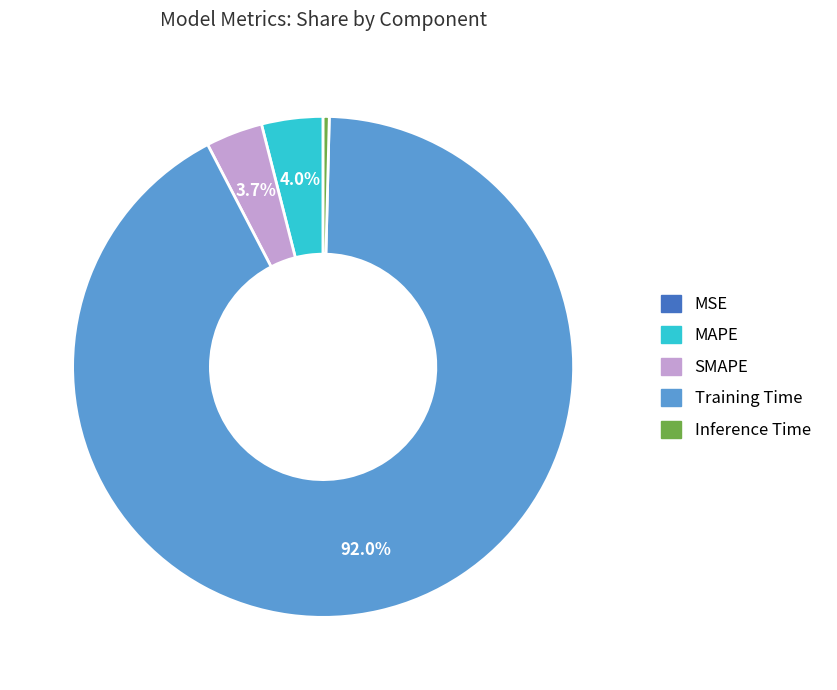

What percentage do Training Time and SMAPE together represent?

95.6%